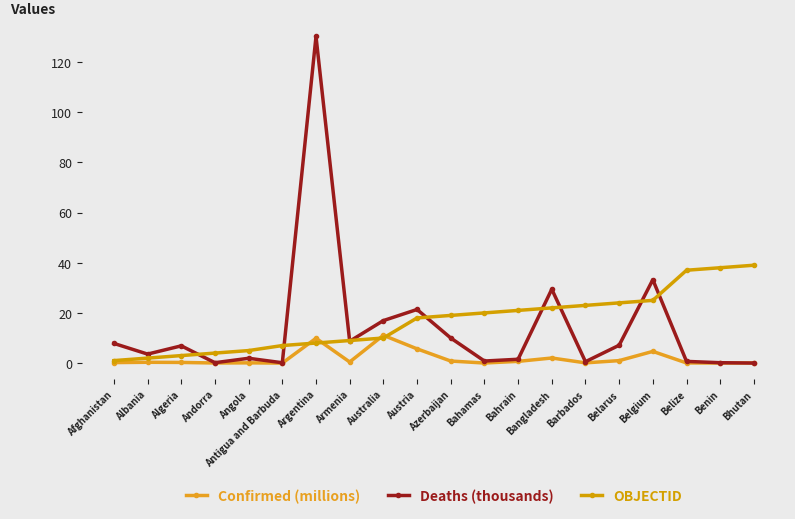

How many series are shown in this chart?

3